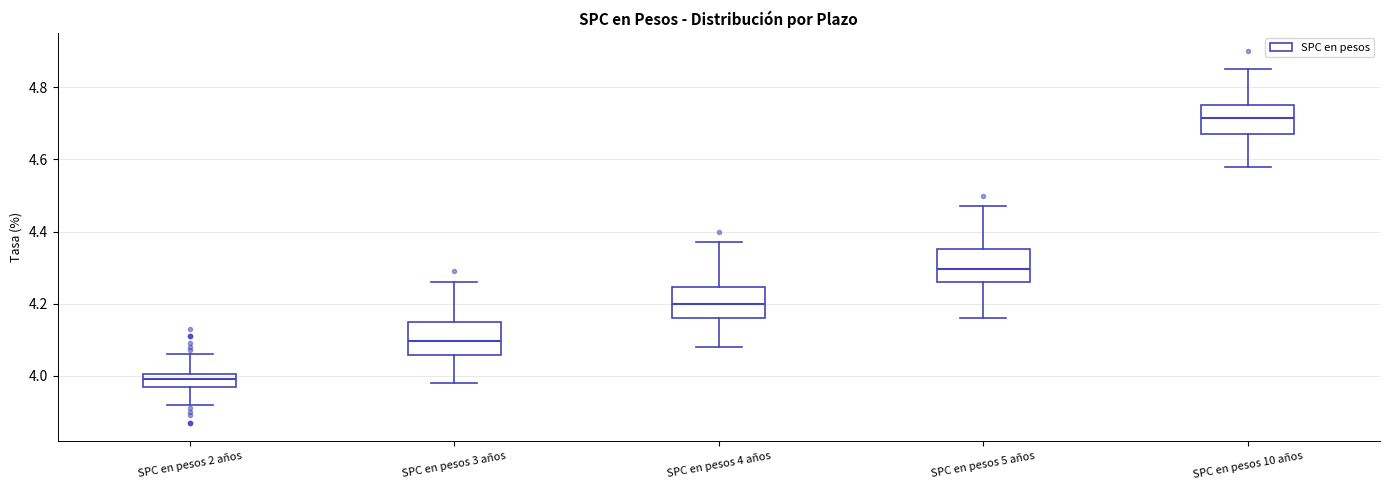

Reading left to right, transcribe this box plot: for each box, give where its median line is, the range the box spans, and where its two whiskers end, as read against the y-axis. The values are not printed on the chart, so give them approximately, as read against the axis.

SPC en pesos 2 años: median 4.00 (inside the box), box 3.96 to 4.00, whiskers 3.92 to 4.06
SPC en pesos 3 años: median 4.10, box 4.06 to 4.16, whiskers 3.98 to 4.26
SPC en pesos 4 años: median 4.20, box 4.16 to 4.24, whiskers 4.08 to 4.38
SPC en pesos 5 años: median 4.30, box 4.26 to 4.36, whiskers 4.16 to 4.48
SPC en pesos 10 años: median 4.72, box 4.68 to 4.76, whiskers 4.58 to 4.86